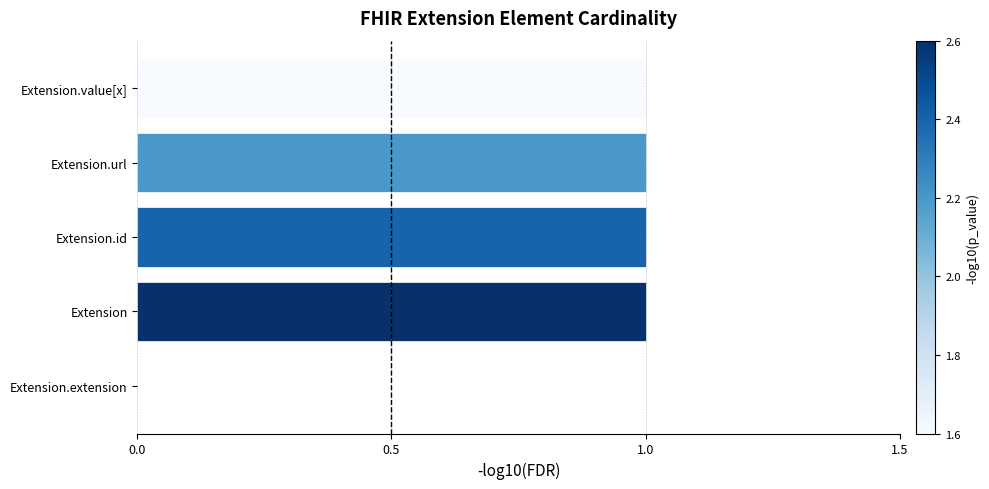

Which has a higher value, Extension or Extension.extension?

Extension